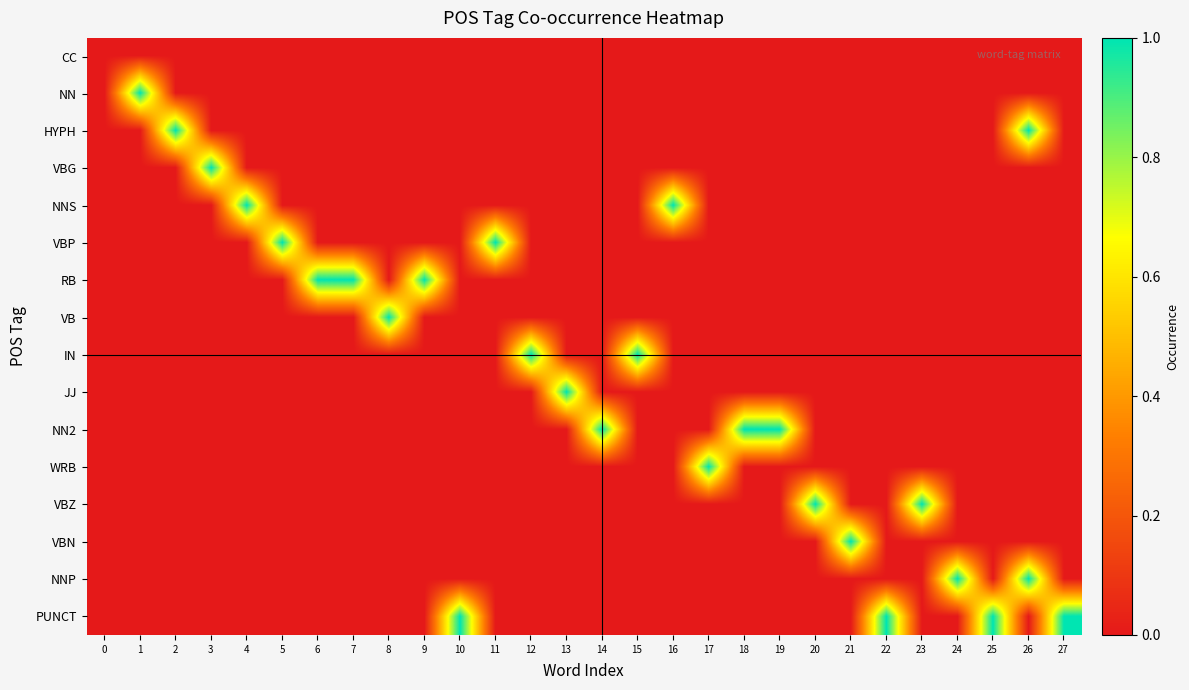

Reading left to right, what are all the values shown in this chart?

CC: 0=0	1=0	2=0	3=0	4=0	5=0	6=0	7=0	8=0	9=0	10=0	11=0	12=0	13=0	14=0	15=0	16=0	17=0	18=0	19=0	20=0	21=0	22=0	23=0	24=0	25=0	26=0	27=0
NN: 0=0	1=1	2=0	3=0	4=0	5=0	6=0	7=0	8=0	9=0	10=0	11=0	12=0	13=0	14=0	15=0	16=0	17=0	18=0	19=0	20=0	21=0	22=0	23=0	24=0	25=0	26=0	27=0
HYPH: 0=0	1=0	2=1	3=0	4=0	5=0	6=0	7=0	8=0	9=0	10=0	11=0	12=0	13=0	14=0	15=0	16=0	17=0	18=0	19=0	20=0	21=0	22=0	23=0	24=0	25=0	26=1	27=0
VBG: 0=0	1=0	2=0	3=1	4=0	5=0	6=0	7=0	8=0	9=0	10=0	11=0	12=0	13=0	14=0	15=0	16=0	17=0	18=0	19=0	20=0	21=0	22=0	23=0	24=0	25=0	26=0	27=0
NNS: 0=0	1=0	2=0	3=0	4=1	5=0	6=0	7=0	8=0	9=0	10=0	11=0	12=0	13=0	14=0	15=0	16=1	17=0	18=0	19=0	20=0	21=0	22=0	23=0	24=0	25=0	26=0	27=0
VBP: 0=0	1=0	2=0	3=0	4=0	5=1	6=0	7=0	8=0	9=0	10=0	11=1	12=0	13=0	14=0	15=0	16=0	17=0	18=0	19=0	20=0	21=0	22=0	23=0	24=0	25=0	26=0	27=0
RB: 0=0	1=0	2=0	3=0	4=0	5=0	6=1	7=1	8=0	9=1	10=0	11=0	12=0	13=0	14=0	15=0	16=0	17=0	18=0	19=0	20=0	21=0	22=0	23=0	24=0	25=0	26=0	27=0
VB: 0=0	1=0	2=0	3=0	4=0	5=0	6=0	7=0	8=1	9=0	10=0	11=0	12=0	13=0	14=0	15=0	16=0	17=0	18=0	19=0	20=0	21=0	22=0	23=0	24=0	25=0	26=0	27=0
IN: 0=0	1=0	2=0	3=0	4=0	5=0	6=0	7=0	8=0	9=0	10=0	11=0	12=1	13=0	14=0	15=1	16=0	17=0	18=0	19=0	20=0	21=0	22=0	23=0	24=0	25=0	26=0	27=0
JJ: 0=0	1=0	2=0	3=0	4=0	5=0	6=0	7=0	8=0	9=0	10=0	11=0	12=0	13=1	14=0	15=0	16=0	17=0	18=0	19=0	20=0	21=0	22=0	23=0	24=0	25=0	26=0	27=0
NN2: 0=0	1=0	2=0	3=0	4=0	5=0	6=0	7=0	8=0	9=0	10=0	11=0	12=0	13=0	14=1	15=0	16=0	17=0	18=1	19=1	20=0	21=0	22=0	23=0	24=0	25=0	26=0	27=0
WRB: 0=0	1=0	2=0	3=0	4=0	5=0	6=0	7=0	8=0	9=0	10=0	11=0	12=0	13=0	14=0	15=0	16=0	17=1	18=0	19=0	20=0	21=0	22=0	23=0	24=0	25=0	26=0	27=0
VBZ: 0=0	1=0	2=0	3=0	4=0	5=0	6=0	7=0	8=0	9=0	10=0	11=0	12=0	13=0	14=0	15=0	16=0	17=0	18=0	19=0	20=1	21=0	22=0	23=1	24=0	25=0	26=0	27=0
VBN: 0=0	1=0	2=0	3=0	4=0	5=0	6=0	7=0	8=0	9=0	10=0	11=0	12=0	13=0	14=0	15=0	16=0	17=0	18=0	19=0	20=0	21=1	22=0	23=0	24=0	25=0	26=0	27=0
NNP: 0=0	1=0	2=0	3=0	4=0	5=0	6=0	7=0	8=0	9=0	10=0	11=0	12=0	13=0	14=0	15=0	16=0	17=0	18=0	19=0	20=0	21=0	22=0	23=0	24=1	25=0	26=1	27=0
PUNCT: 0=0	1=0	2=0	3=0	4=0	5=0	6=0	7=0	8=0	9=0	10=1	11=0	12=0	13=0	14=0	15=0	16=0	17=0	18=0	19=0	20=0	21=0	22=1	23=0	24=0	25=1	26=0	27=1